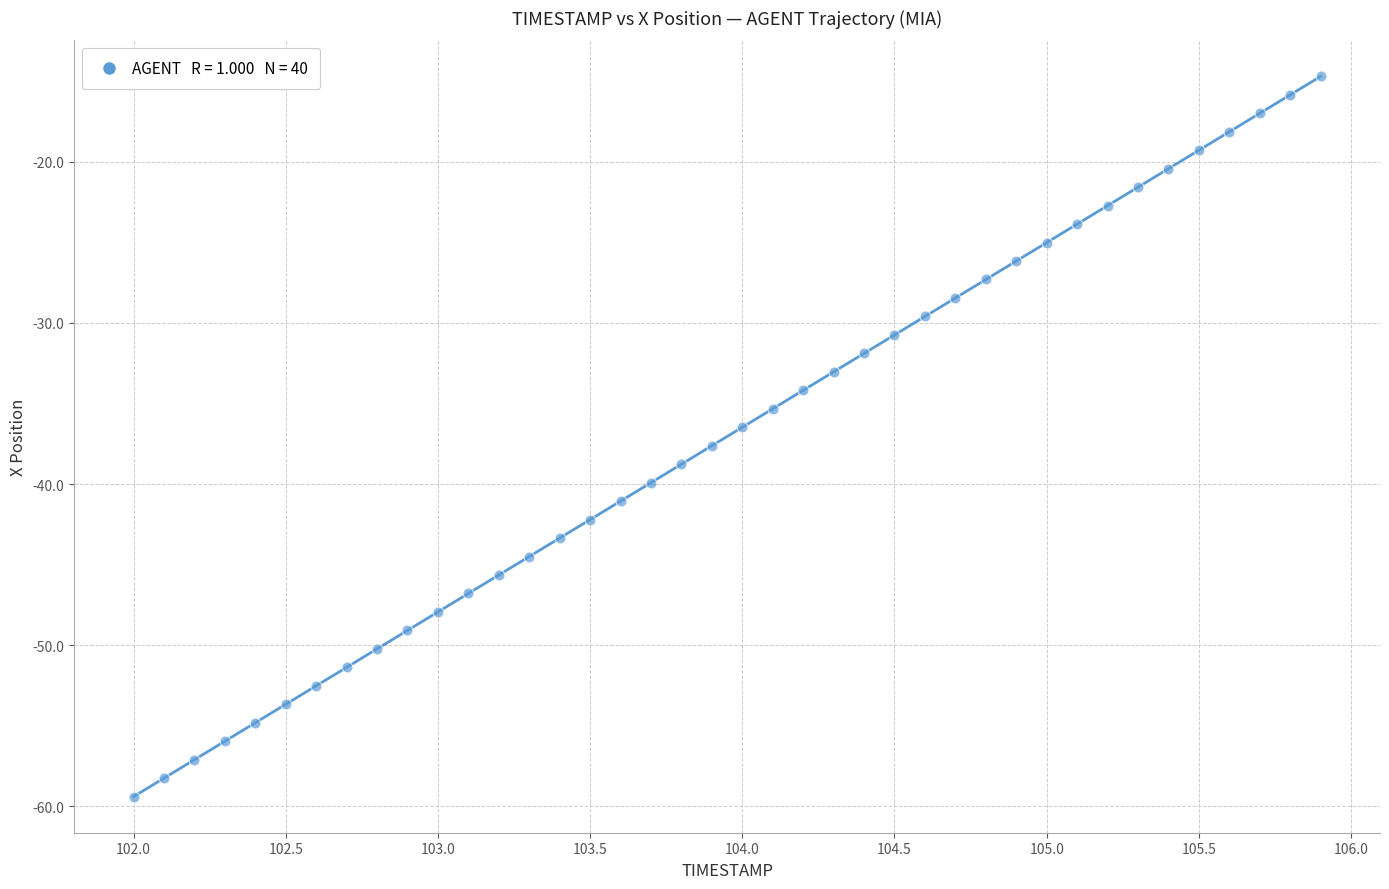

What is the range of Y values (max minus min)?

44.7